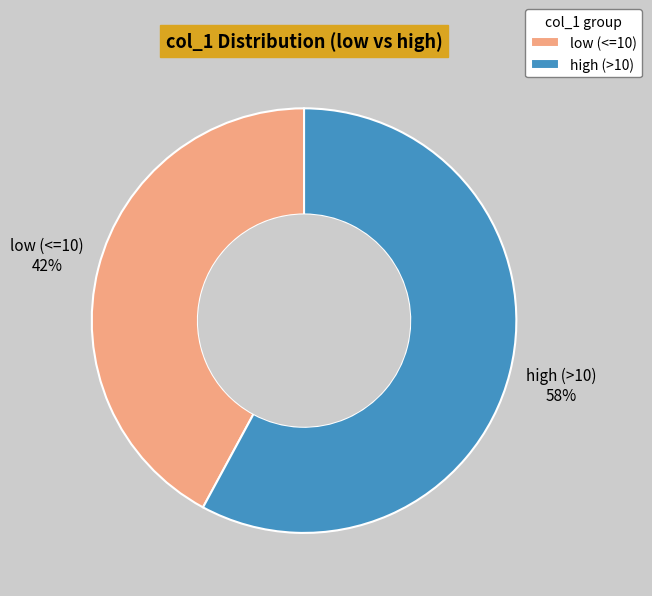

What percentage is the low (<=10) slice, to the nearest percent?

42%